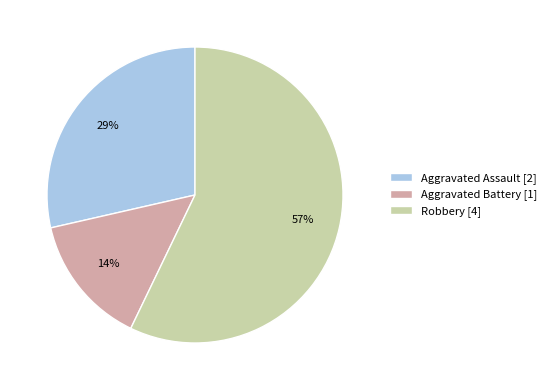

To the nearest percent, what is the combined percentage of Robbery and Aggravated Battery?

71%